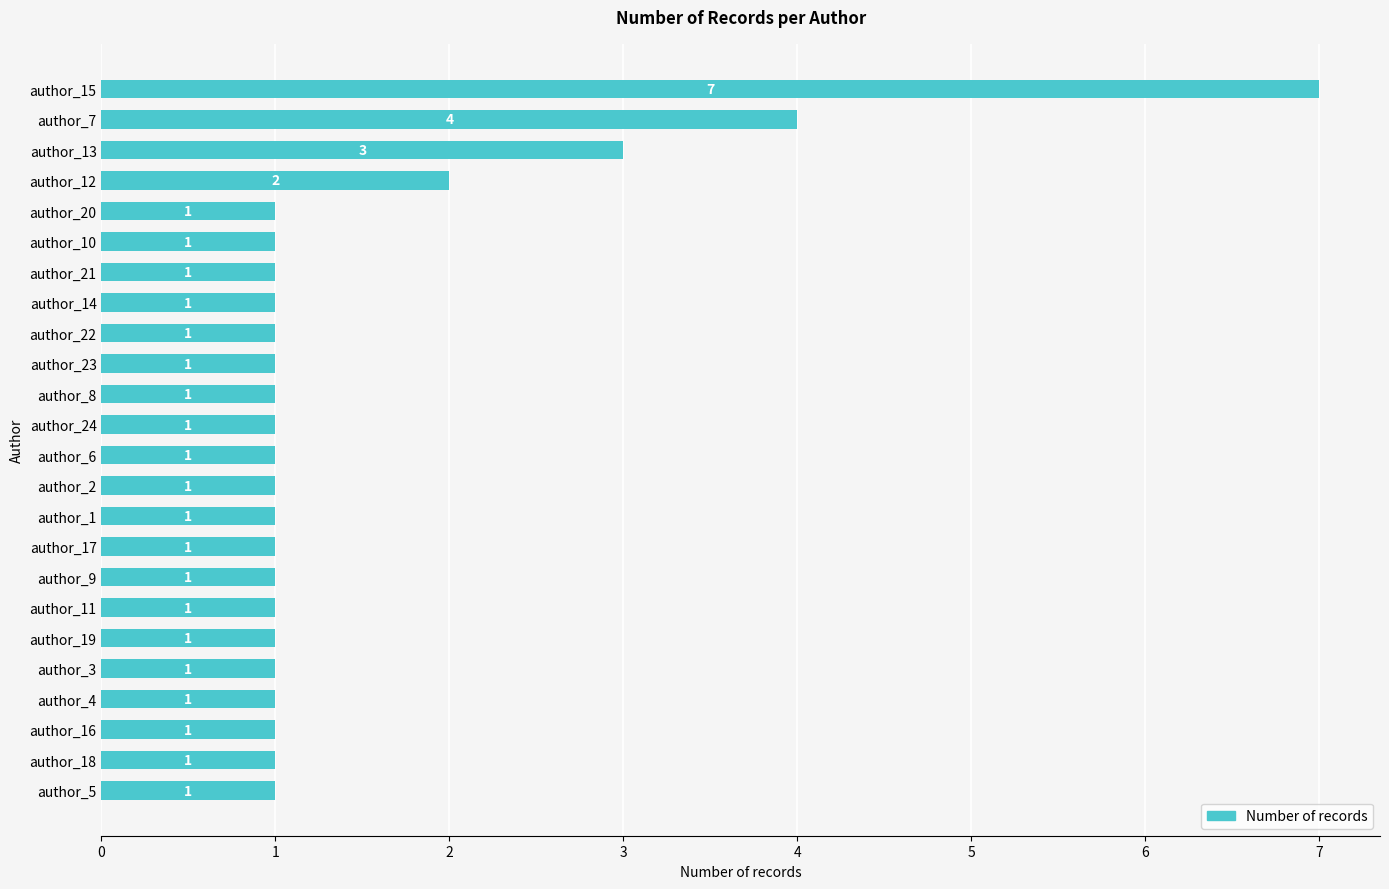

The chart shows a value of 1 at author_18. True or false?

True